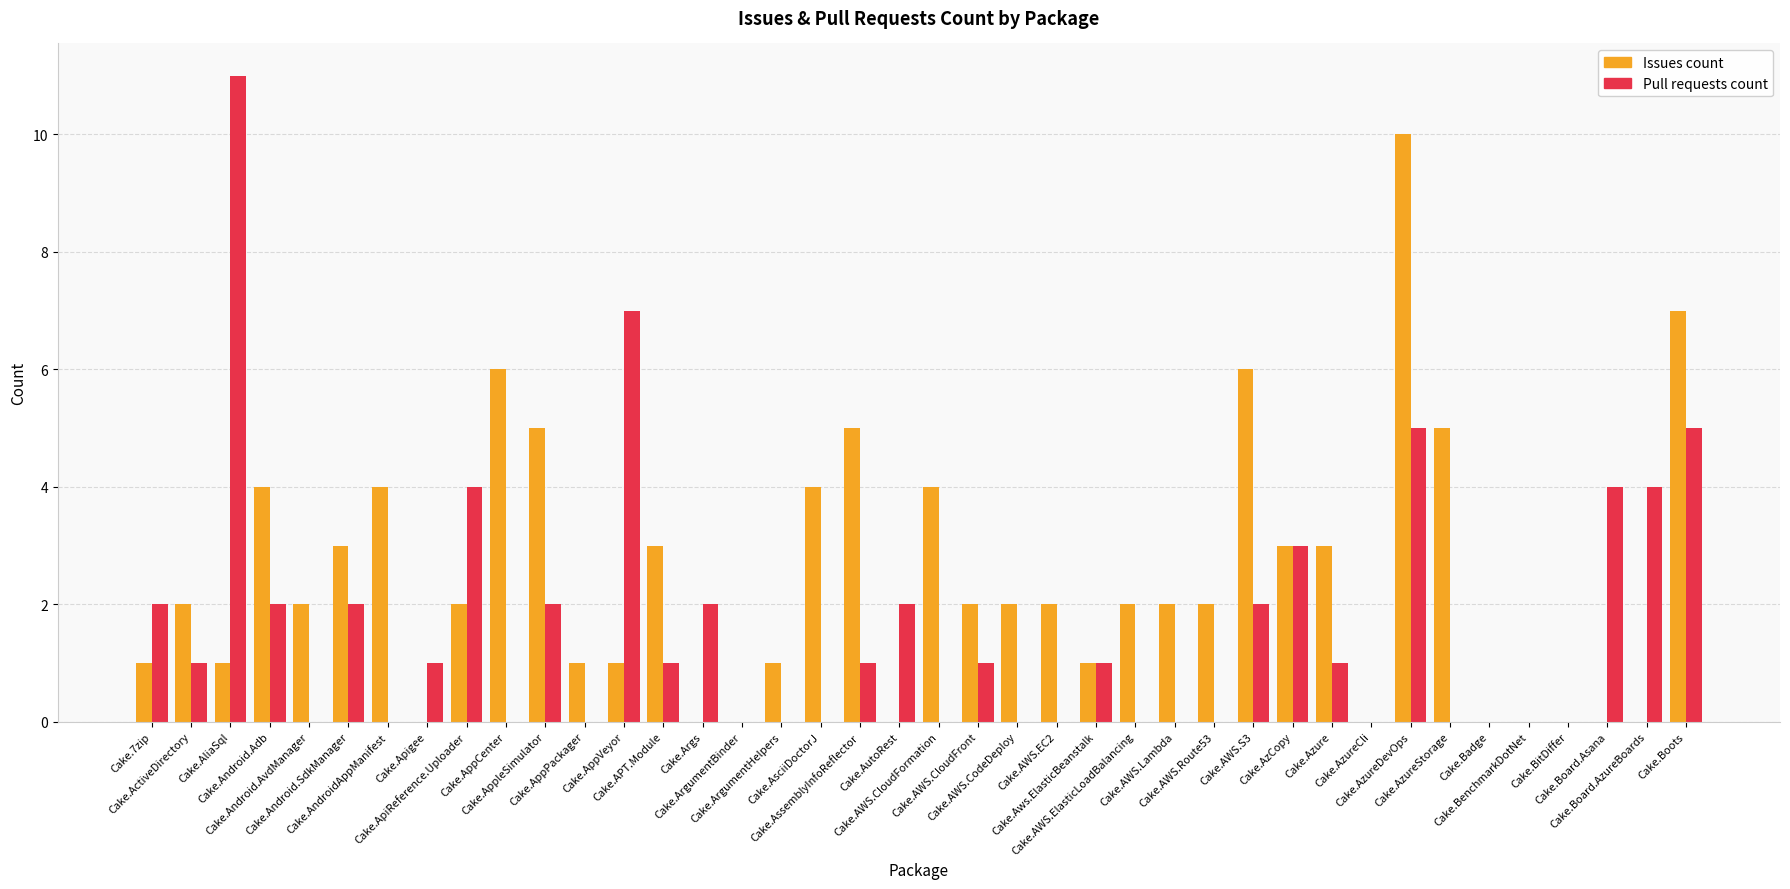

Which series has the largest total across all categories?

Issues count